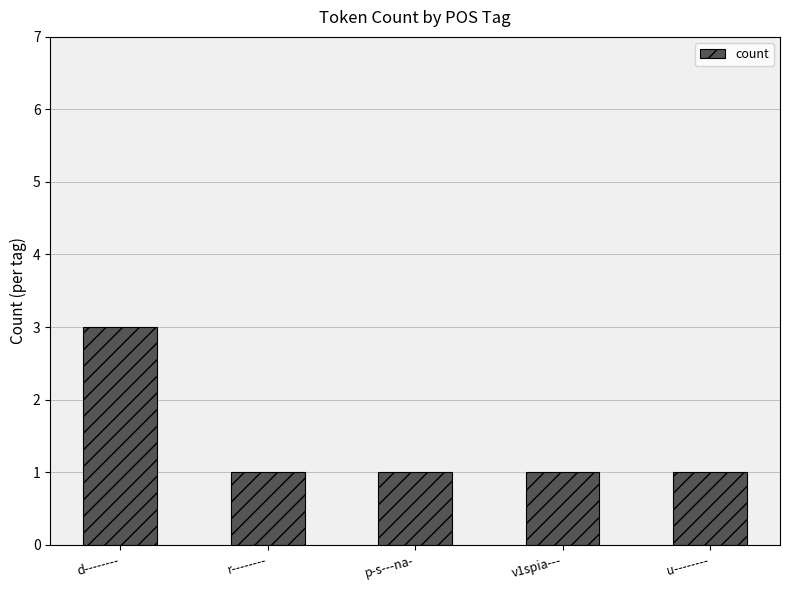

What is the label of the 2nd bar from the right?

v1spia---